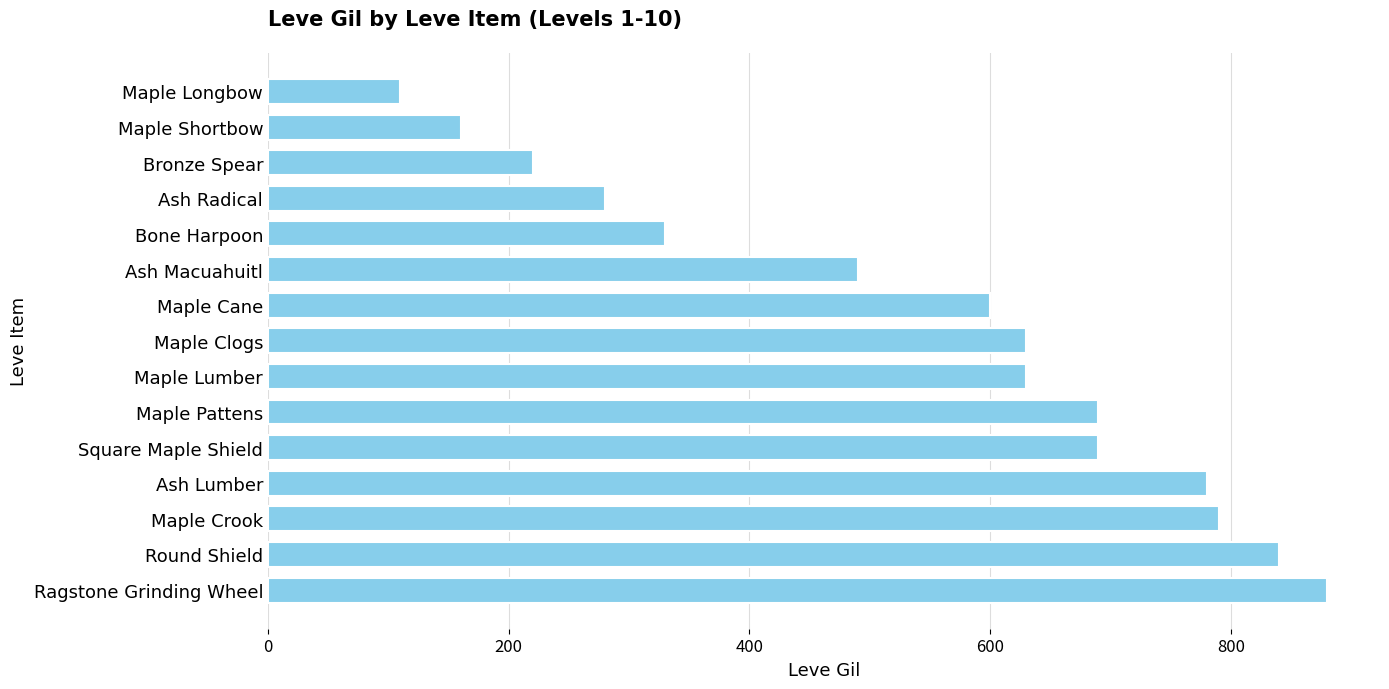

What is the change in value from Round Shield to Maple Lumber?

-210